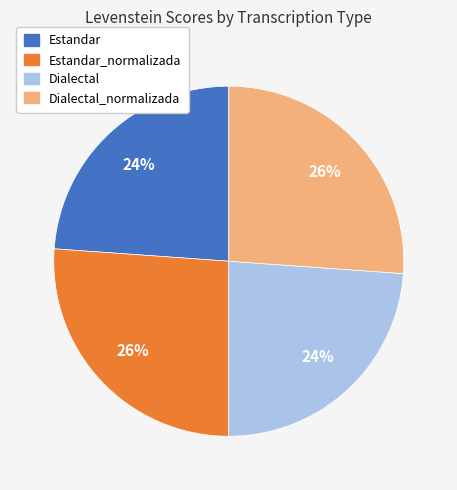

To the nearest percent, what is the average slice percentage?

25%